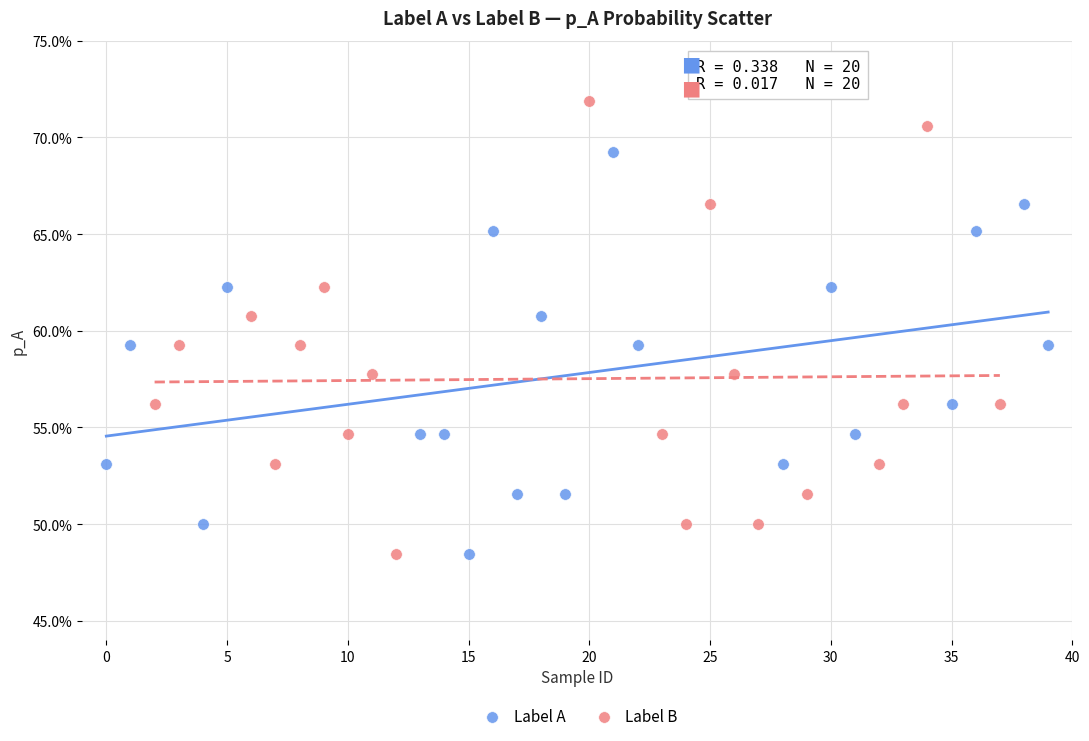

What are all the series names shown in the legend?

Label A, Label B